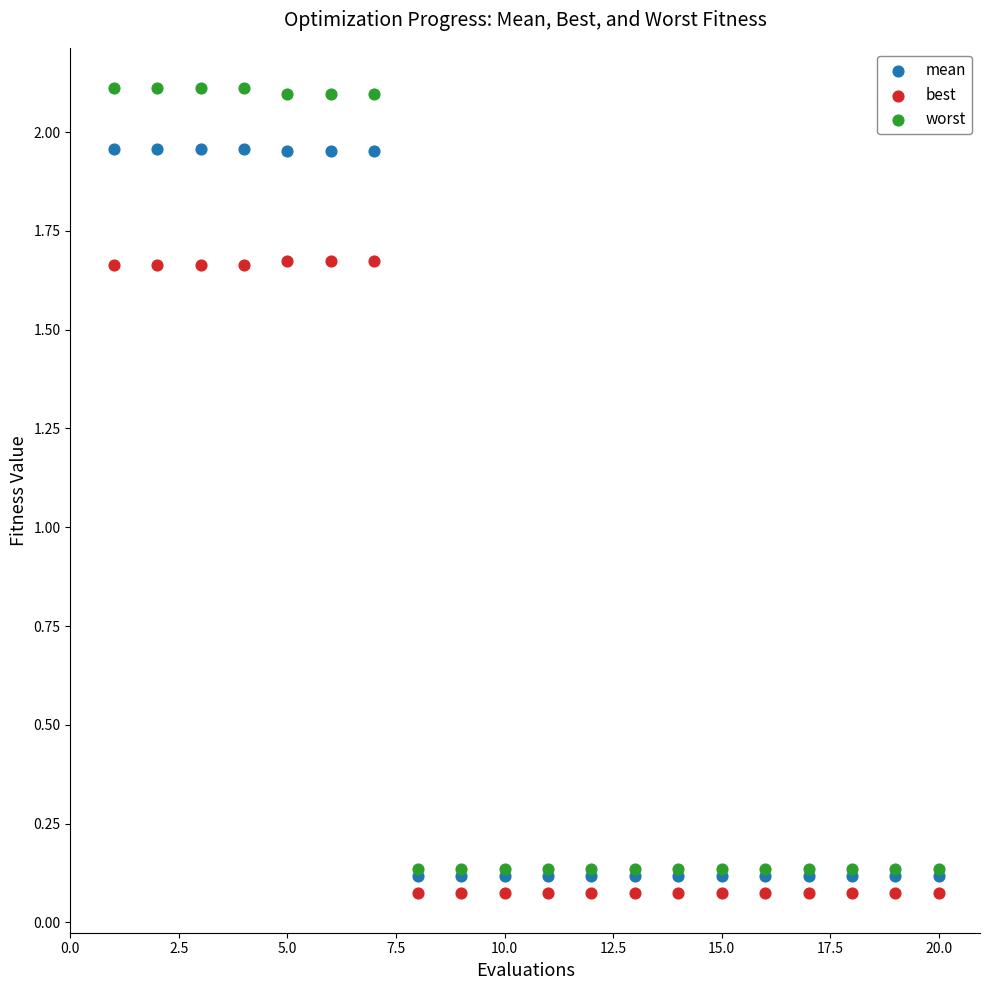

Which series contains the highest Y value?

worst